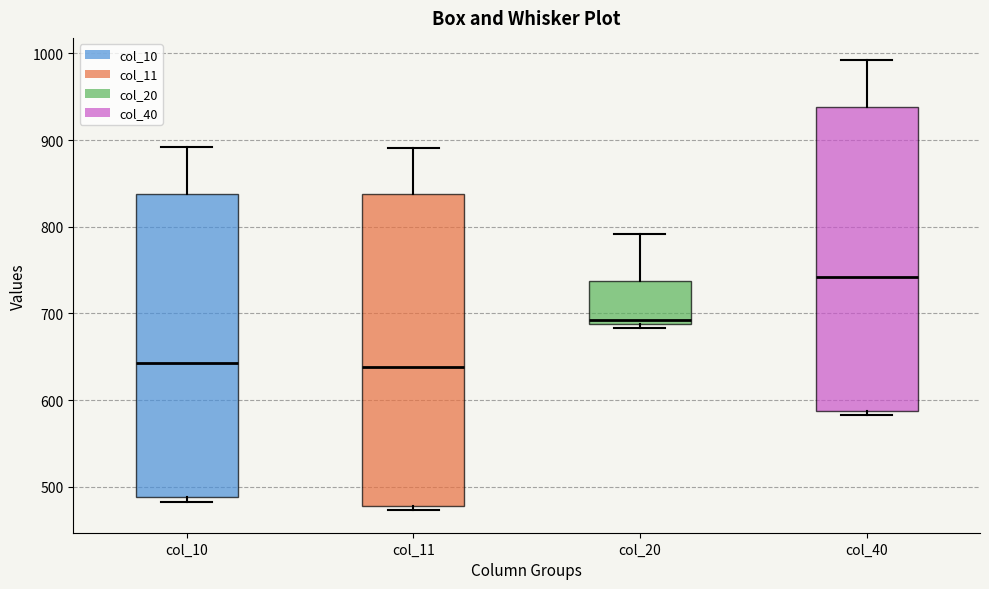

Which box's median line is the highest?

col_40